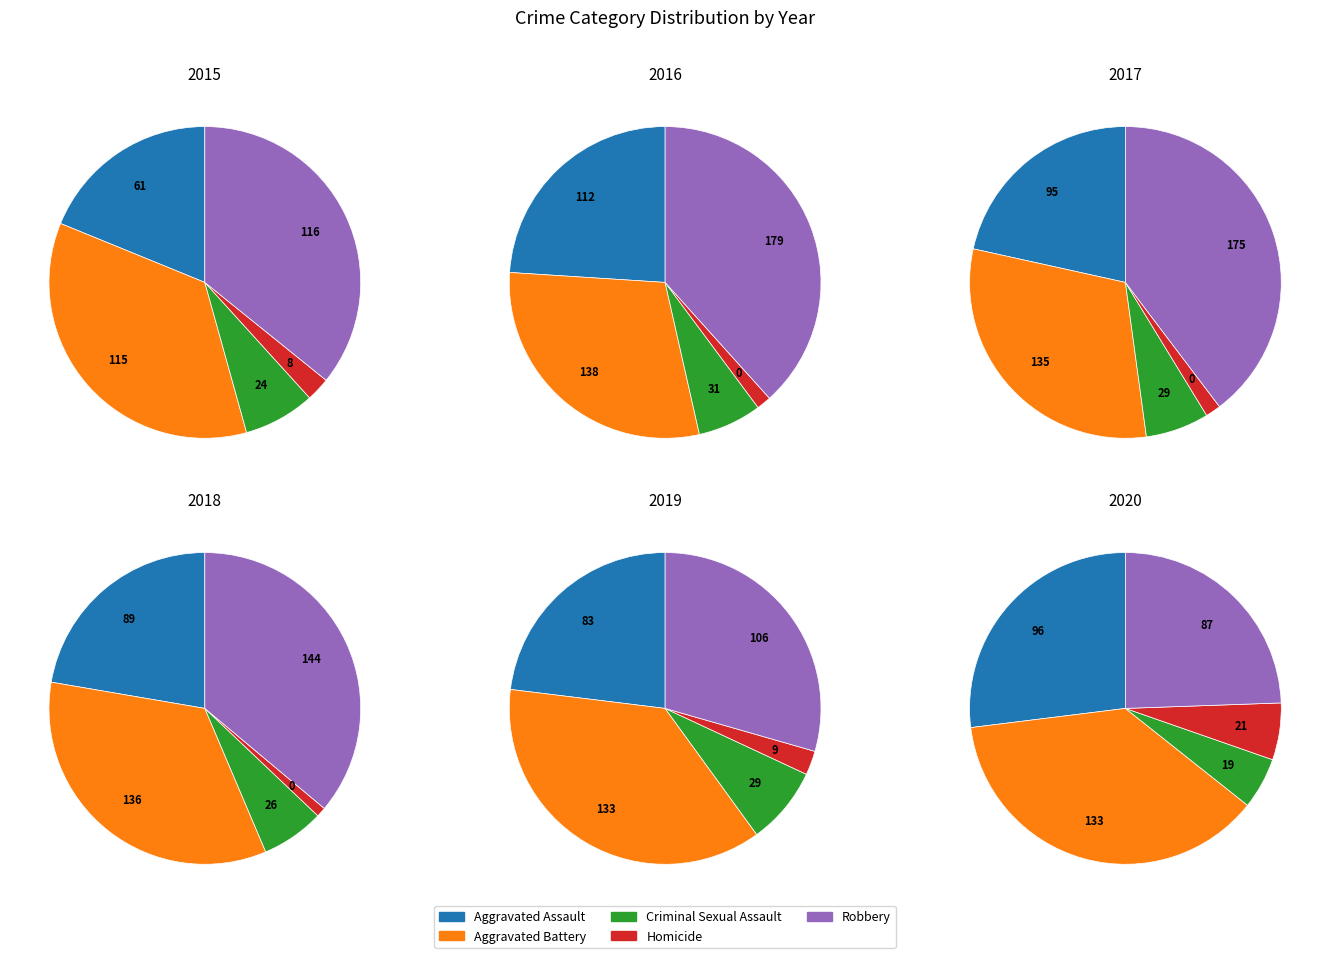

How many slices are in this pie chart?

5